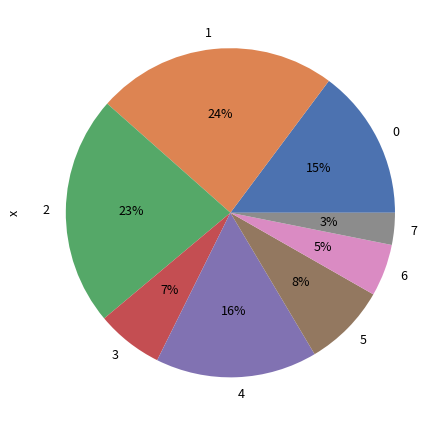

The 4 slice represents 16% of the pie. True or false?

True